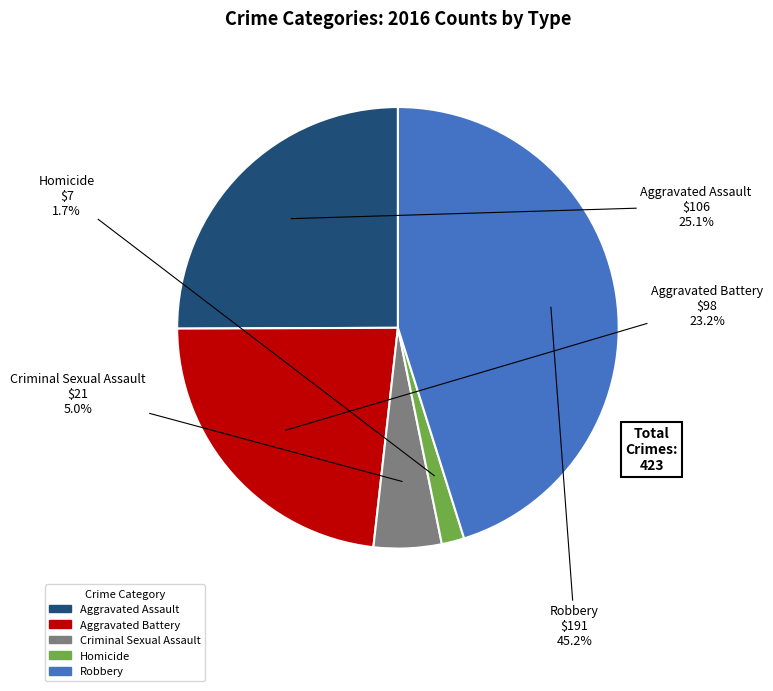

Do Aggravated Battery and Criminal Sexual Assault together represent more than half of the pie?

No